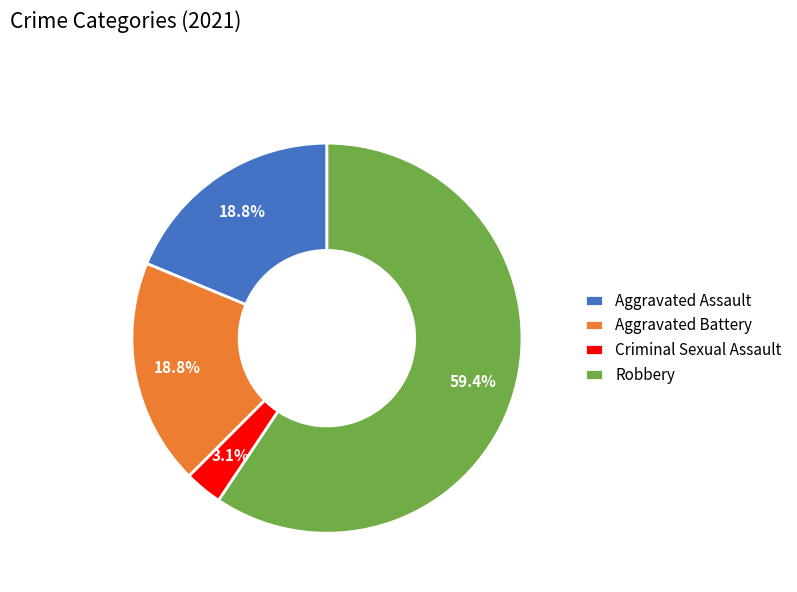

What is the largest slice in the pie chart?

Robbery